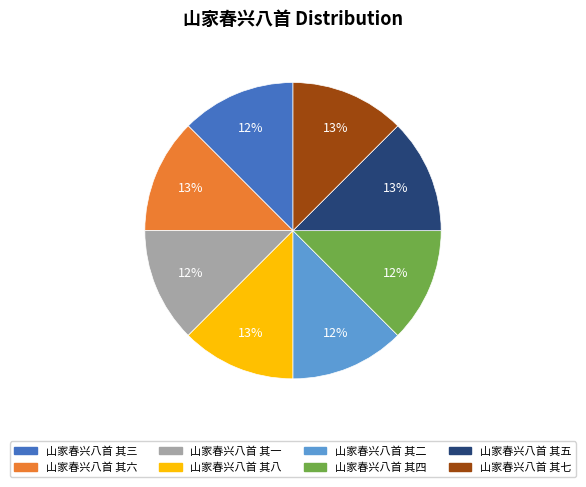

How many slices are in this pie chart?

8